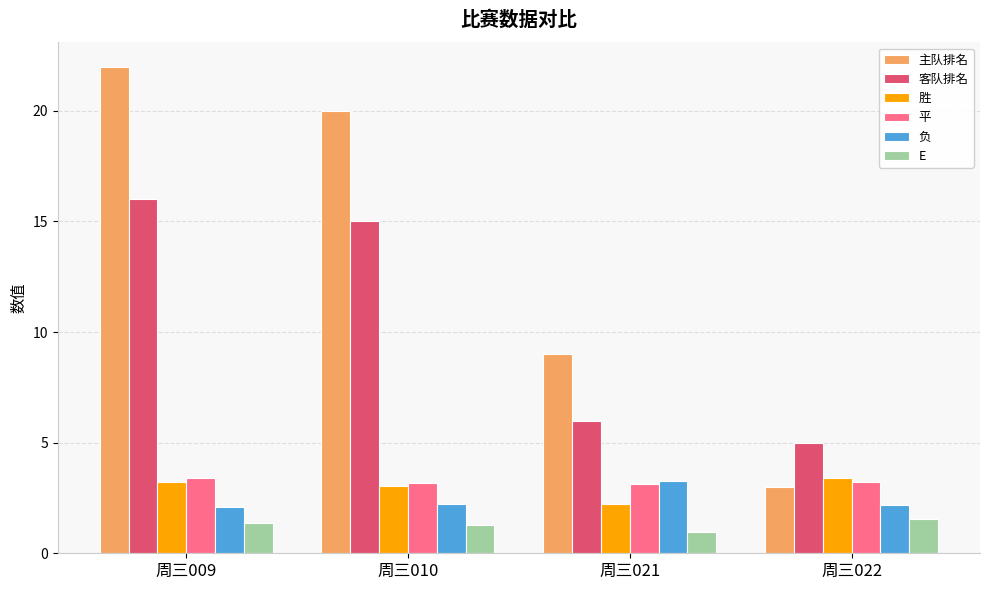

Is it true that 胜 equals 1.6 at 周三010?

False